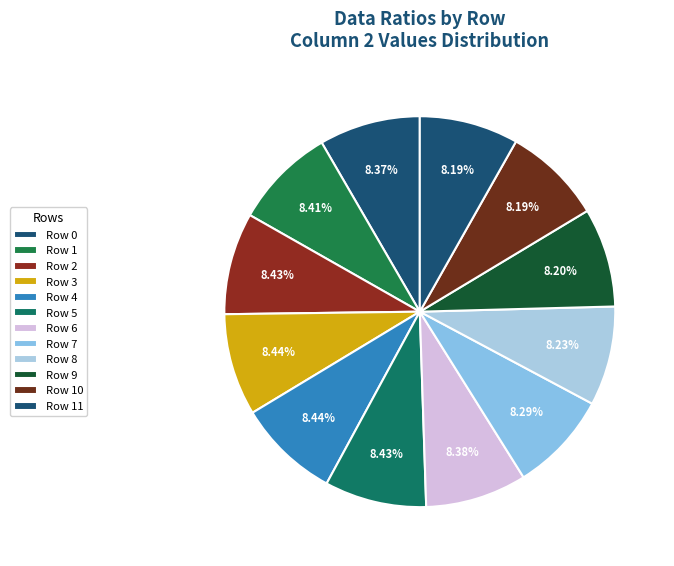

Is Row 5 the majority of the pie?

No